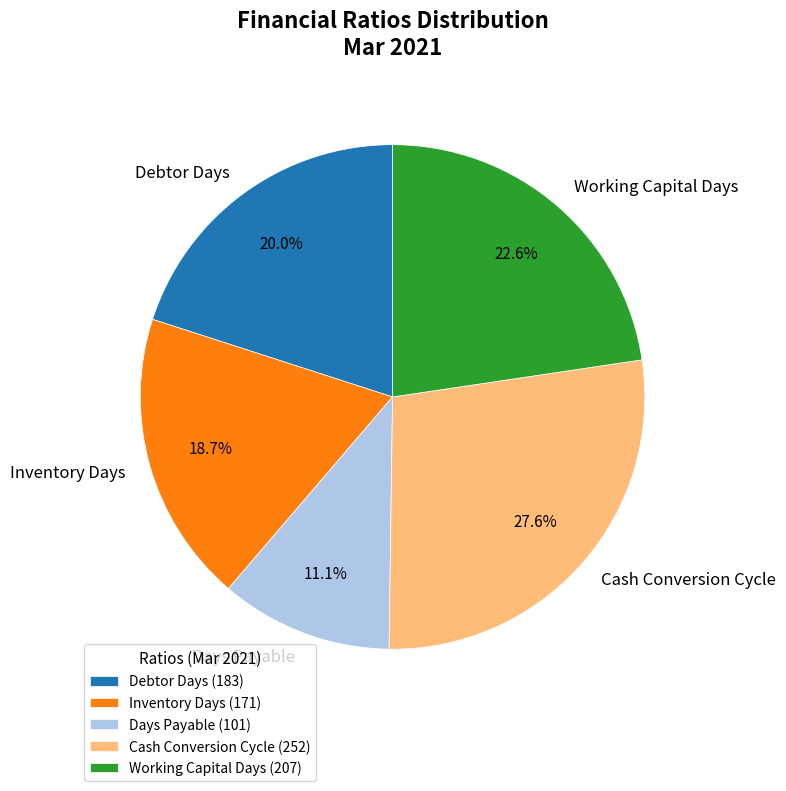

True or false: Working Capital Days accounts for 23% of the total.

True